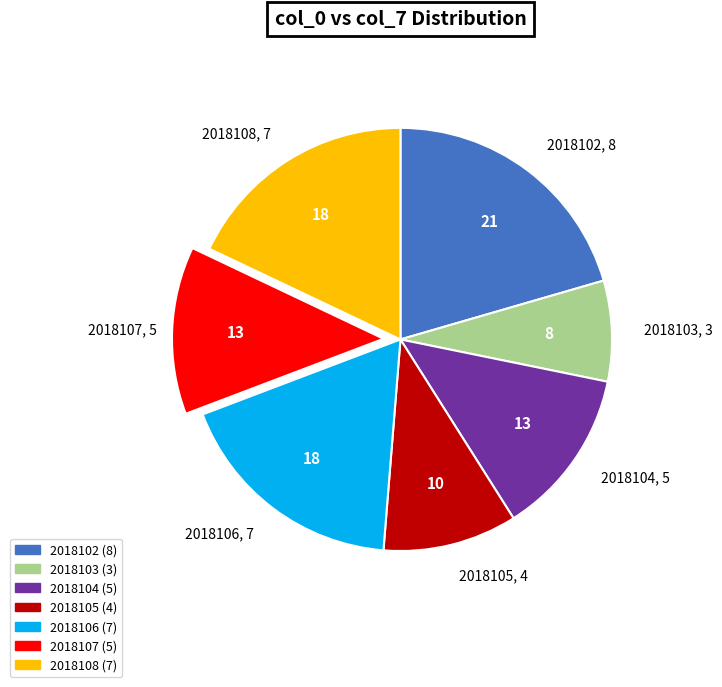

What is the smallest slice in the pie chart?

2018103